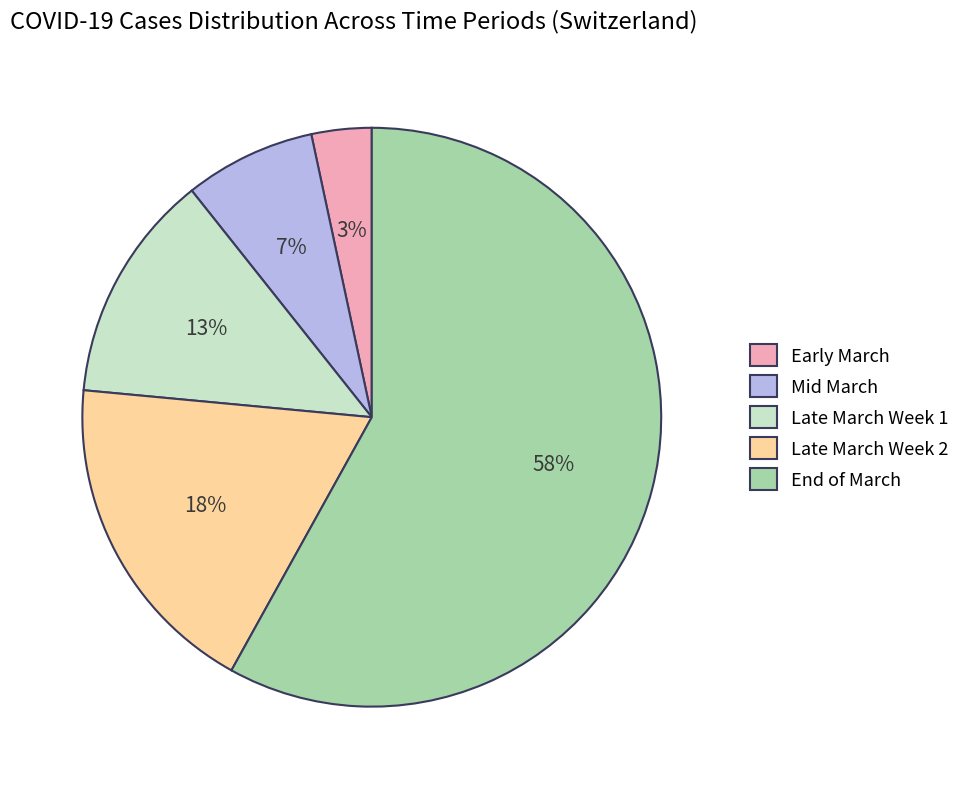

How many slices are in this pie chart?

5